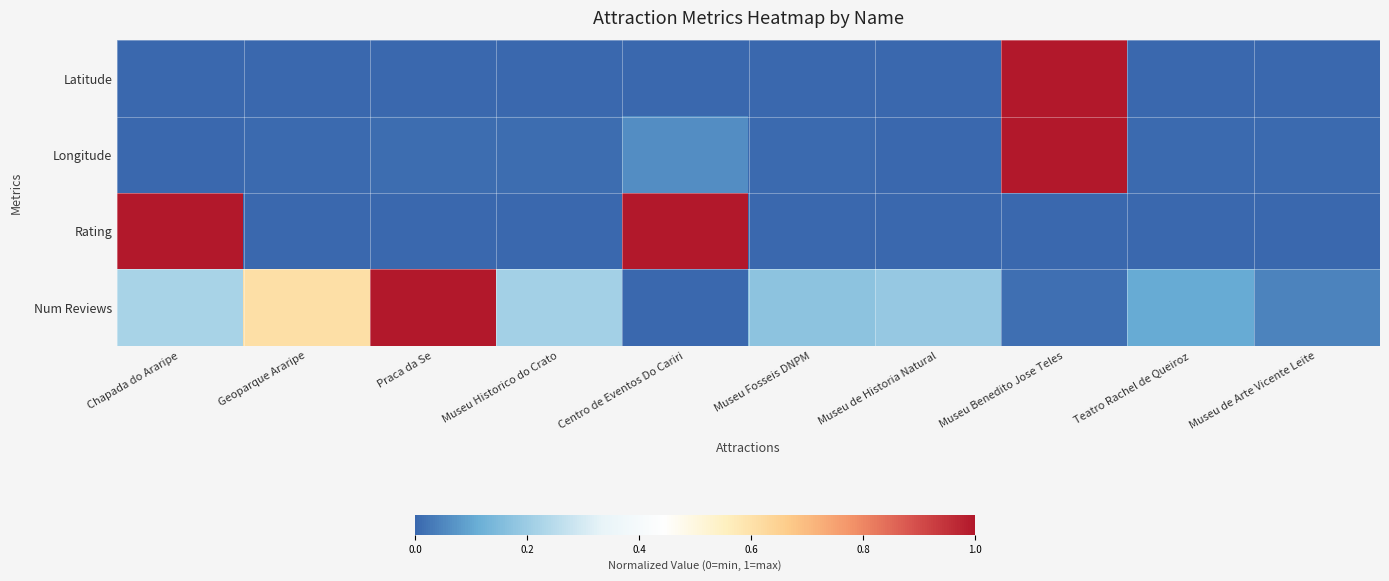

Which series changed the most between Geoparque Araripe and Museu de Historia Natural?

Num Reviews